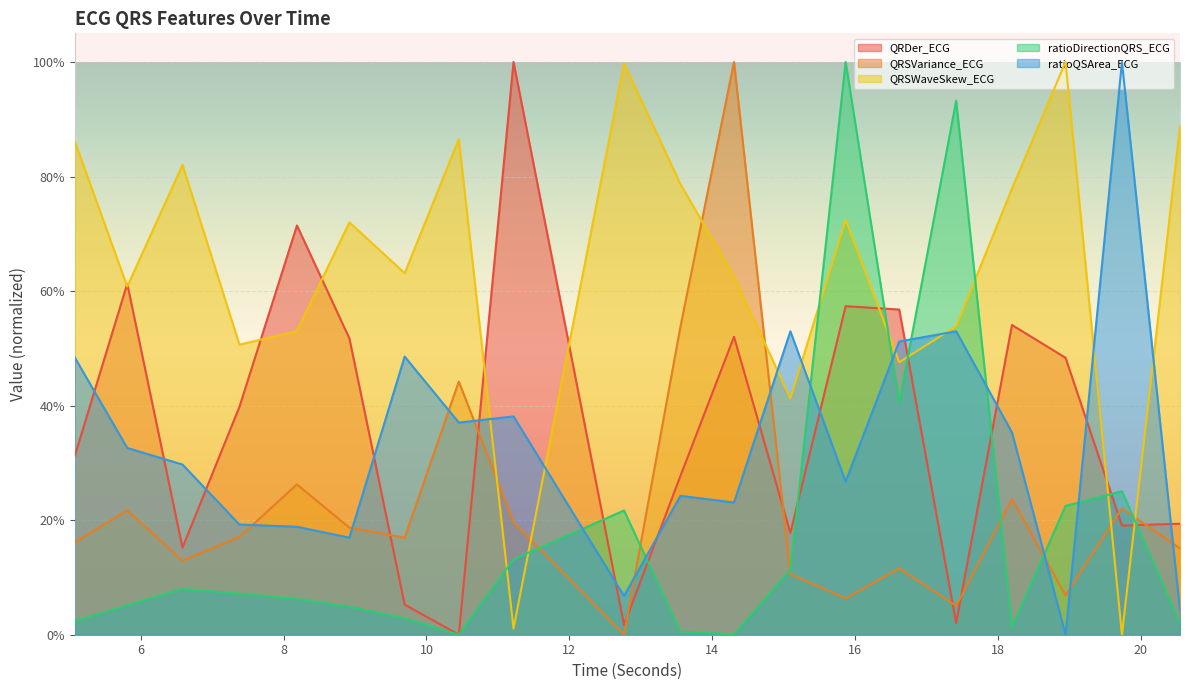

The QRDer_ECG series shows 1.3 at 8.1875. True or false?

False